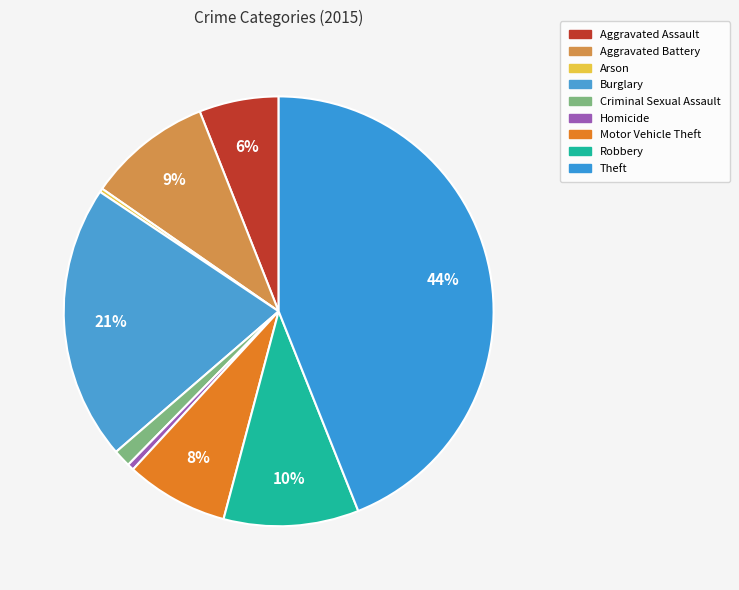

What portion of the pie excludes Burglary?

79.3%